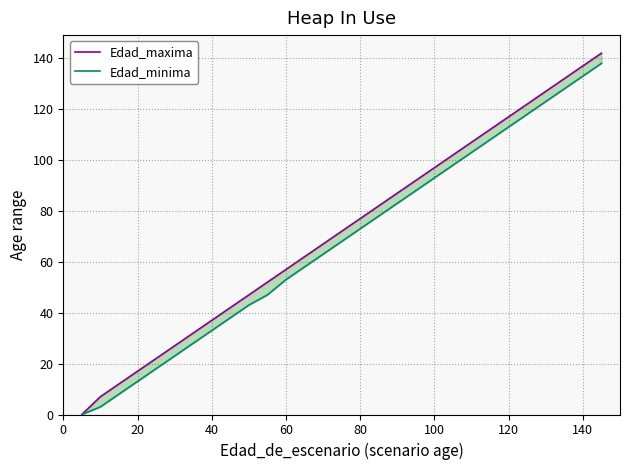

What is the maximum value shown in the chart?

142